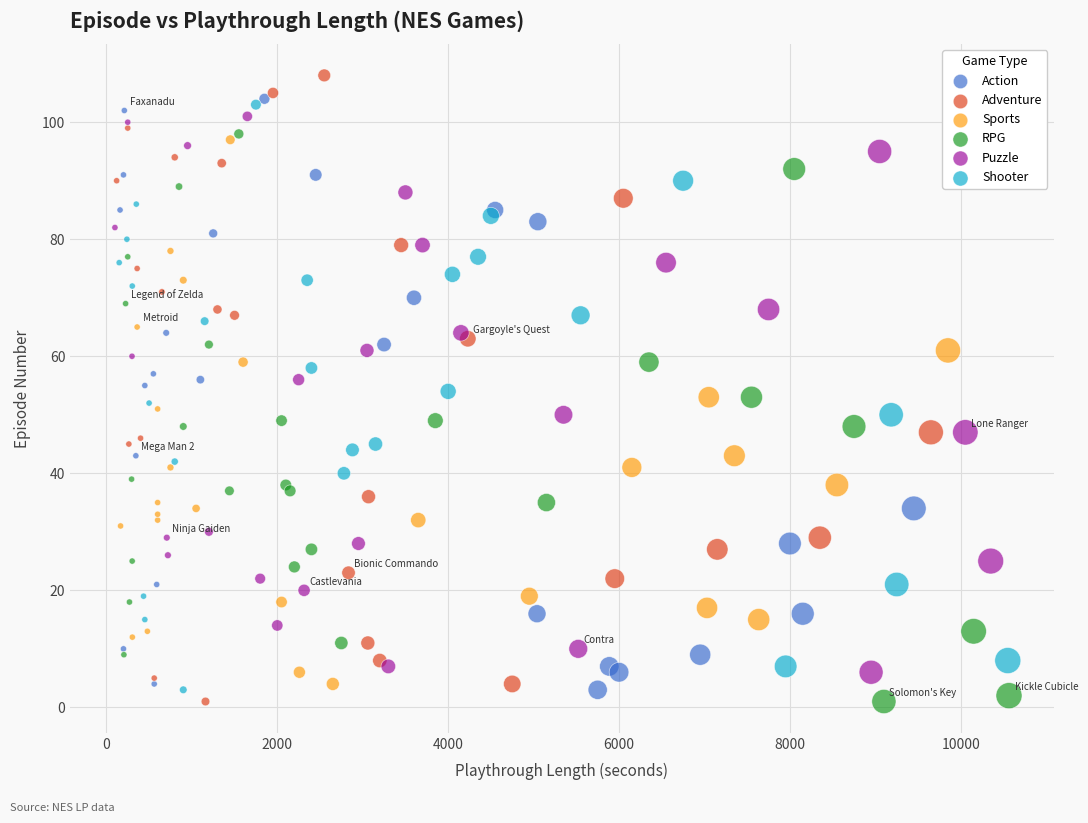

What are all the series names shown in the legend?

Action, Adventure, Sports, RPG, Puzzle, Shooter